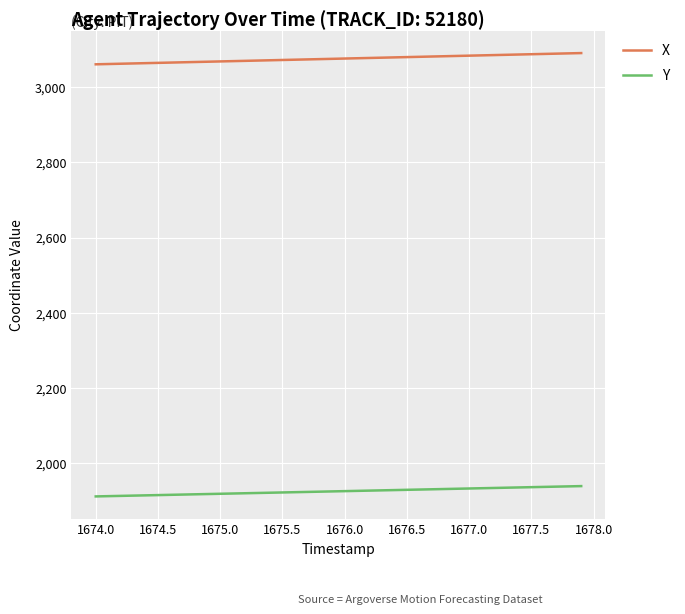

List the series in order of their overall mean, lowest first.

Y, X